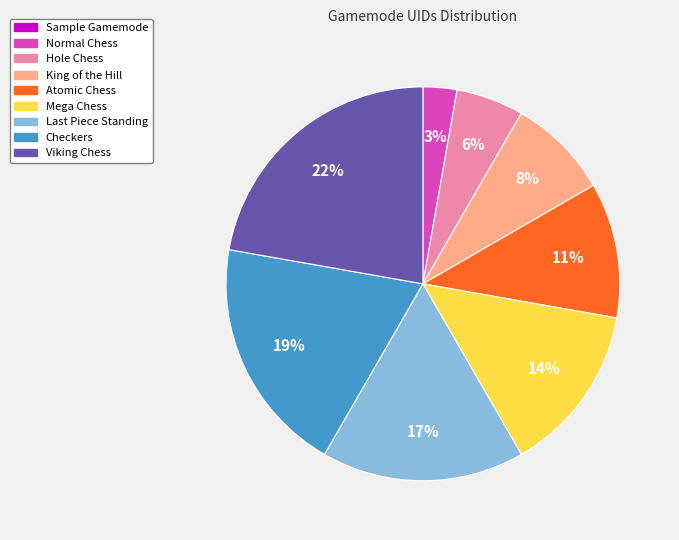

What percentage is the King of the Hill slice, to the nearest percent?

8%